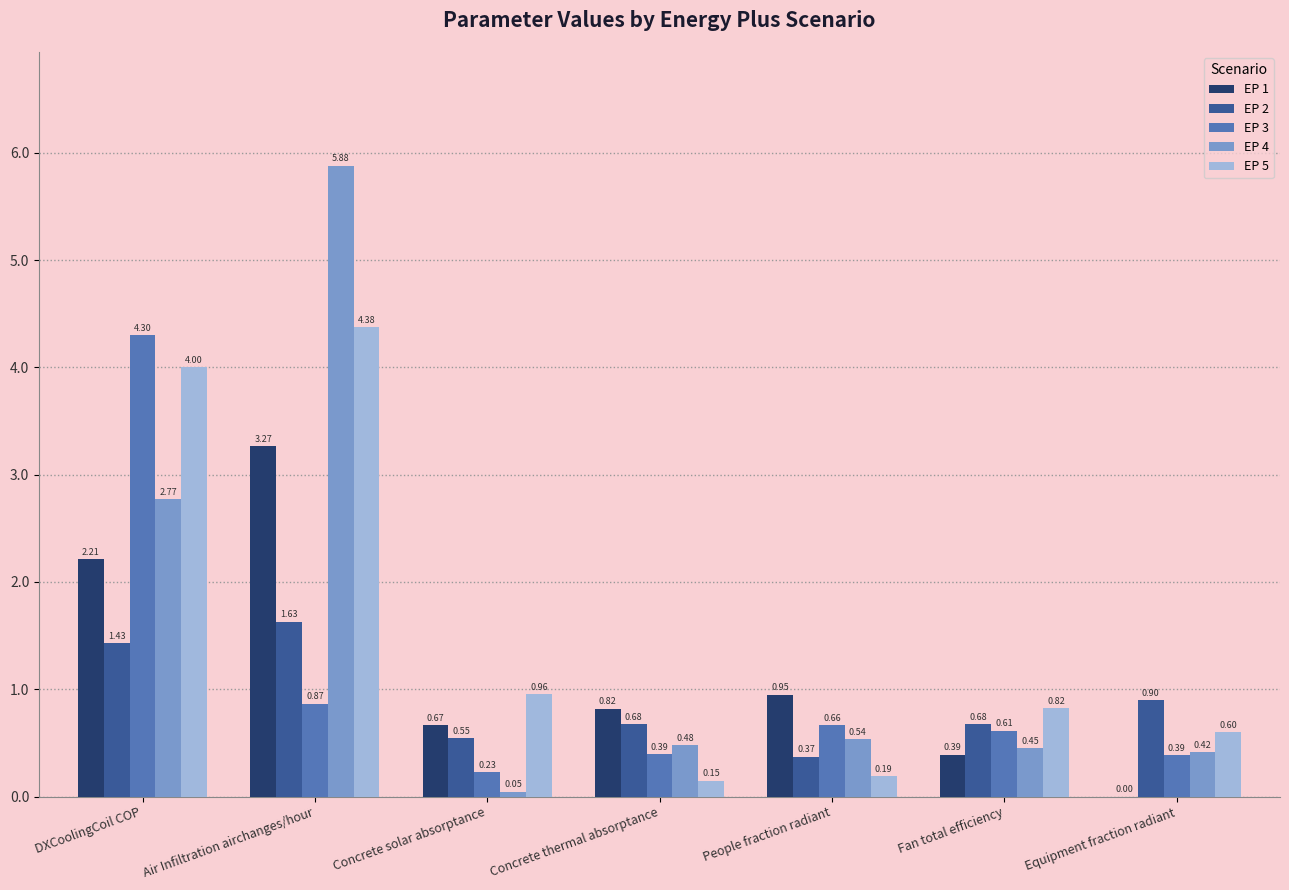

At which label does EP 3 reach its peak?

DXCoolingCoil COP